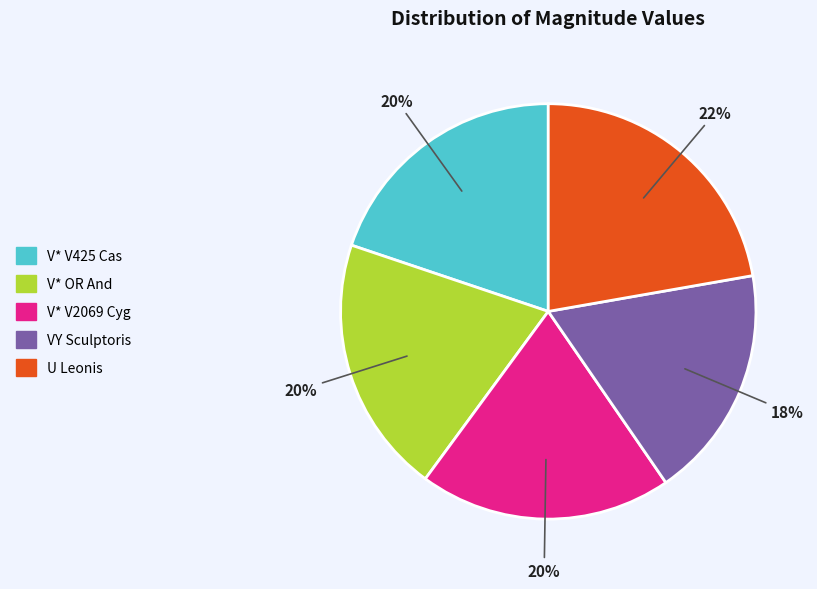

What is the largest slice in the pie chart?

U Leonis